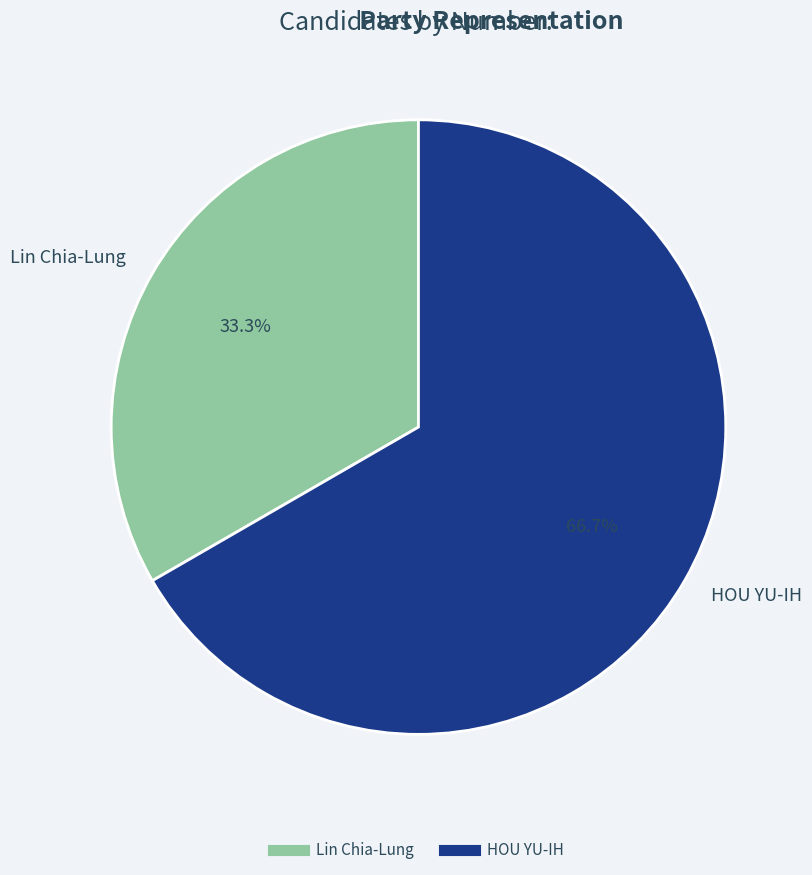

Which has a higher value, Lin Chia-Lung or HOU YU-IH?

HOU YU-IH